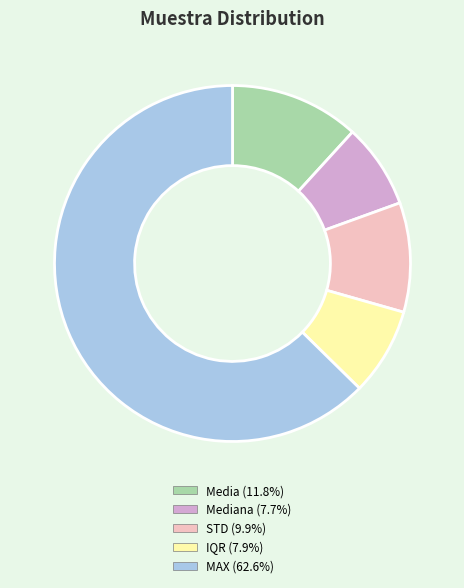

Do MAX (62.6%) and STD (9.9%) together represent more than half of the pie?

Yes